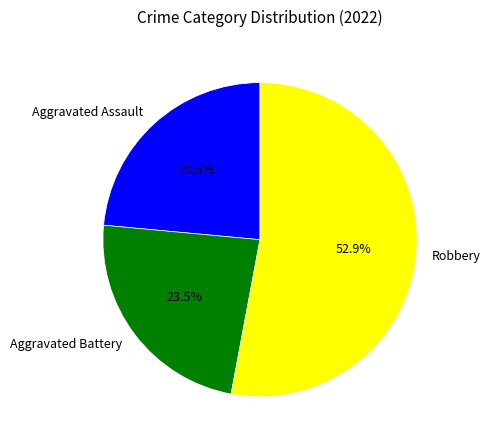

How much of the chart is everything except Aggravated Battery?

76.5%